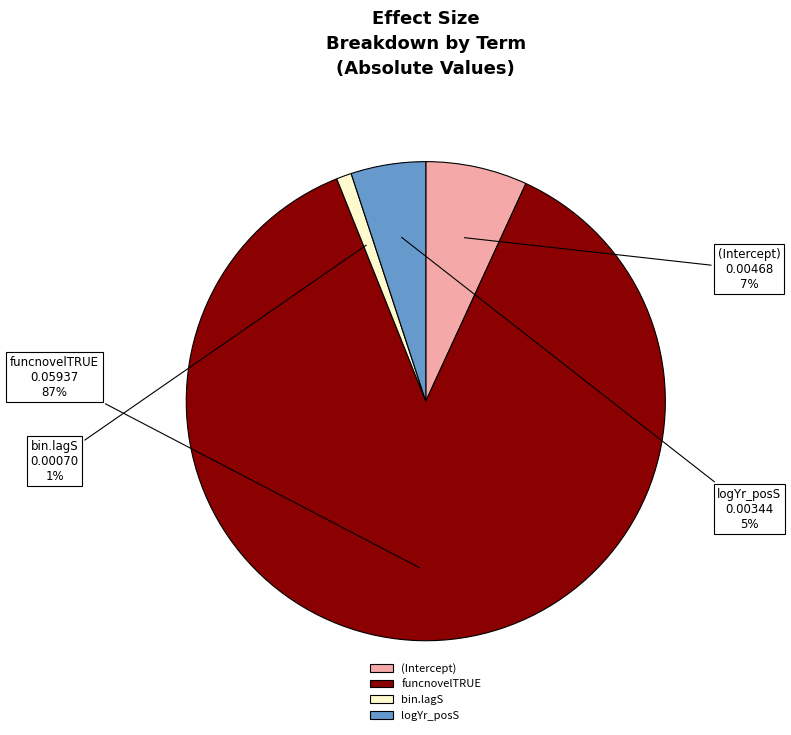

Count the number of slices in the pie.

4